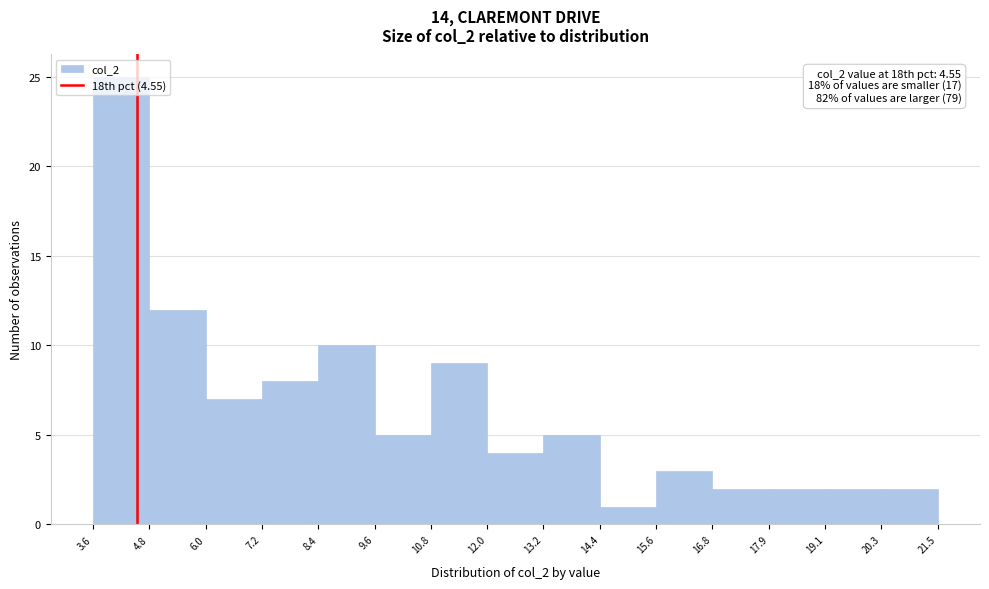

Over which range of the x-axis is the bar tallest?

3.6 to 4.8